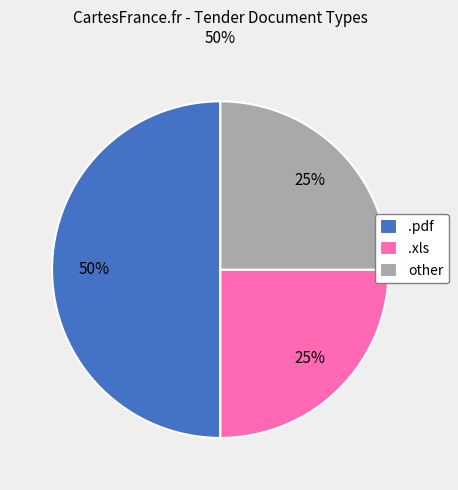

Approximately how many times larger is the value at .xls compared to .pdf?

0.5